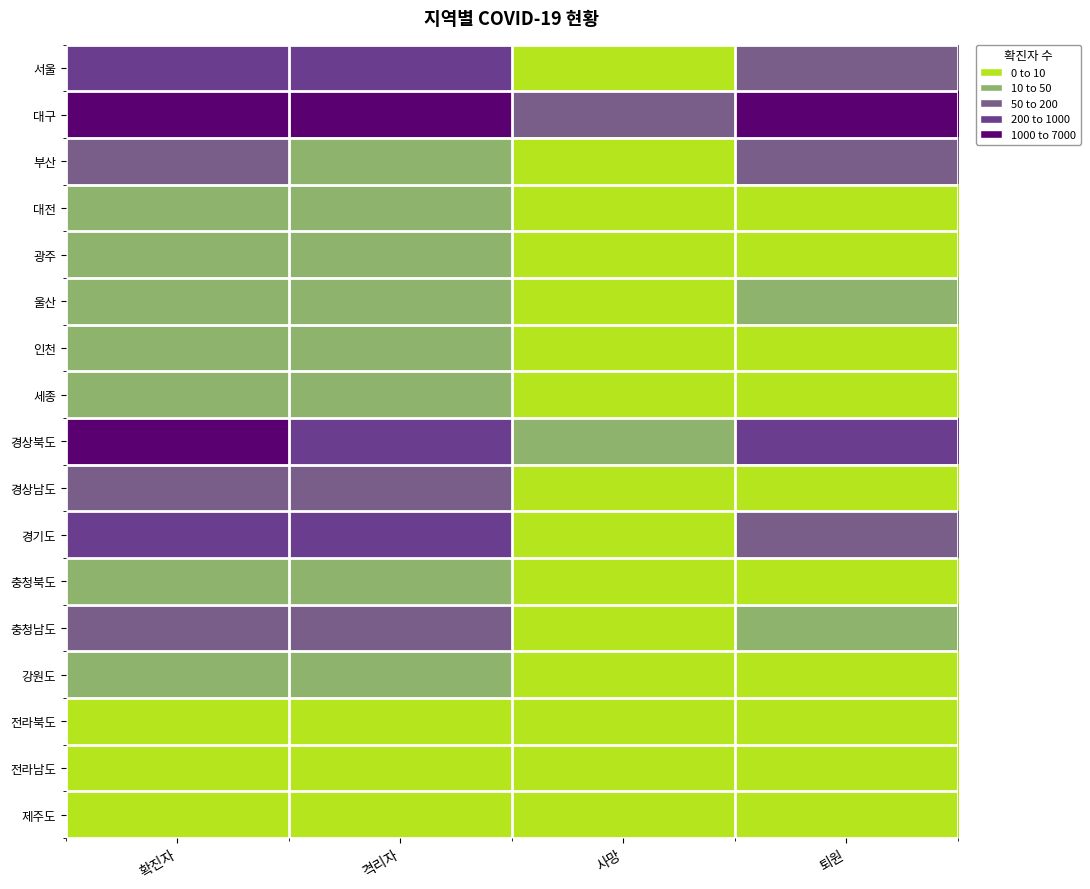

Rank the series at 사망 from highest to lowest value.

대구, 경상북도, 경기도, 부산, 서울, 대전, 광주, 울산, 인천, 세종, 경상남도, 충청북도, 충청남도, 강원도, 전라북도, 전라남도, 제주도